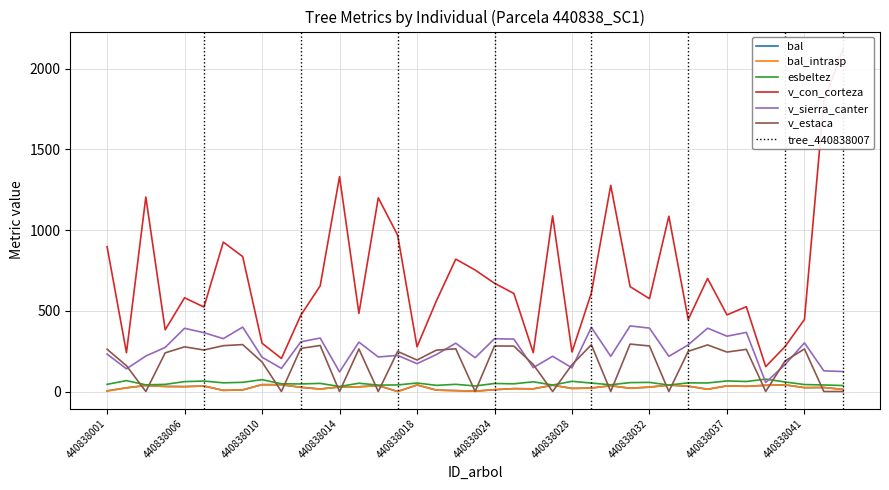

At which category does the chart reach its minimum across all series?

440838017